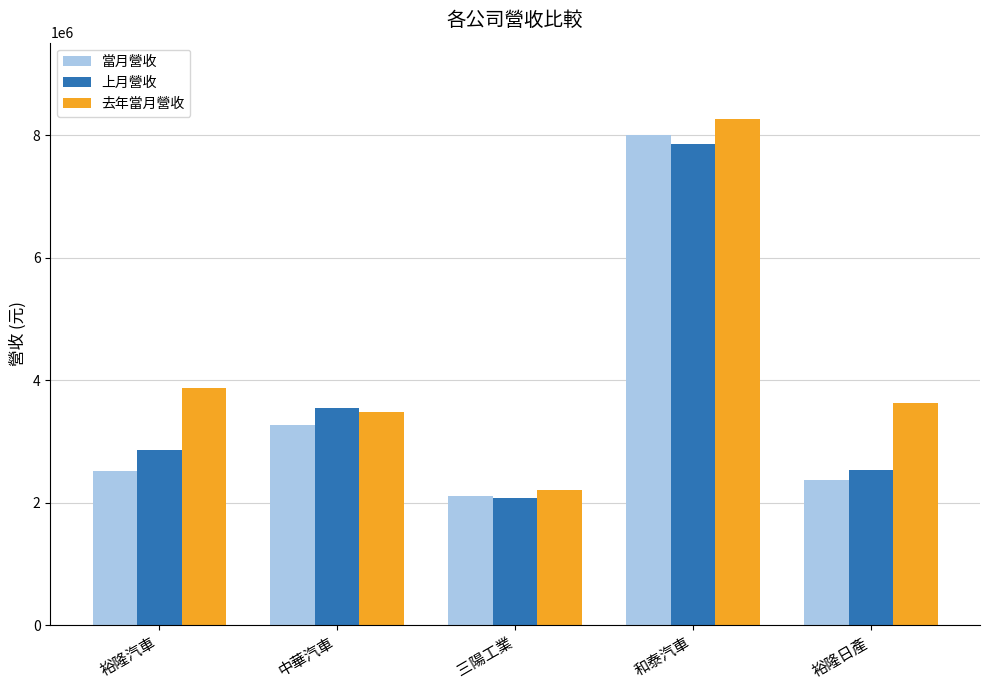

Is the value of 去年當月營收 at 裕隆汽車 greater than the value of 上月營收 at 中華汽車?

Yes